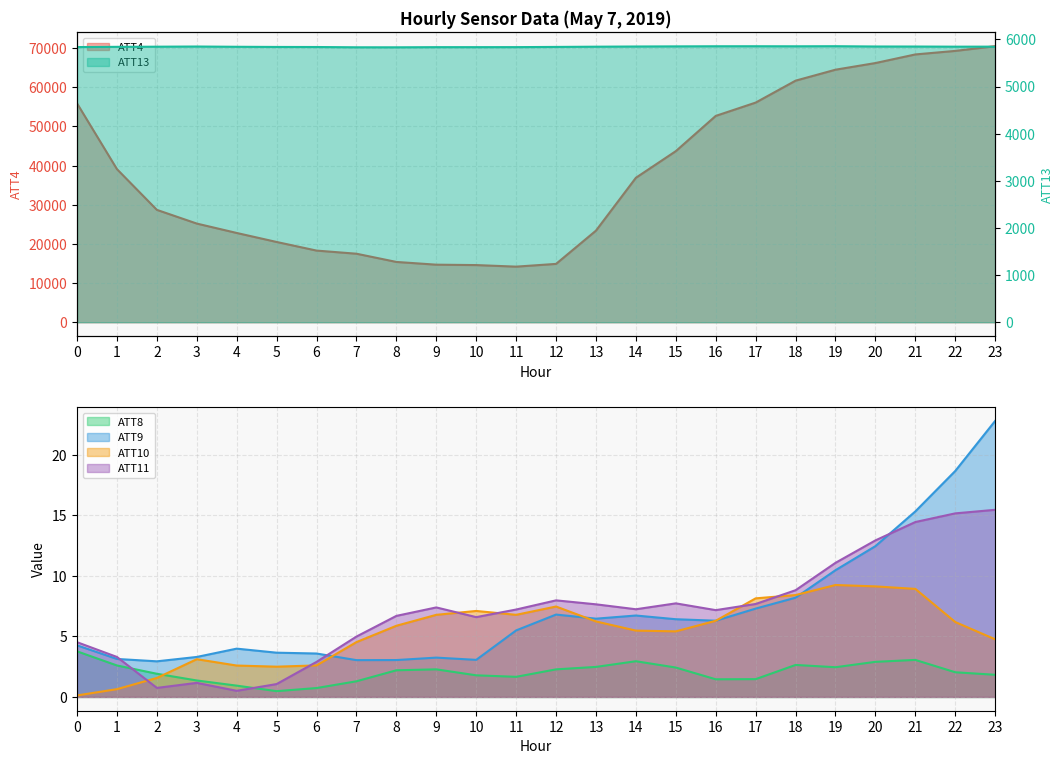

True or false: ATT8 and ATT13 cross at least once.

False